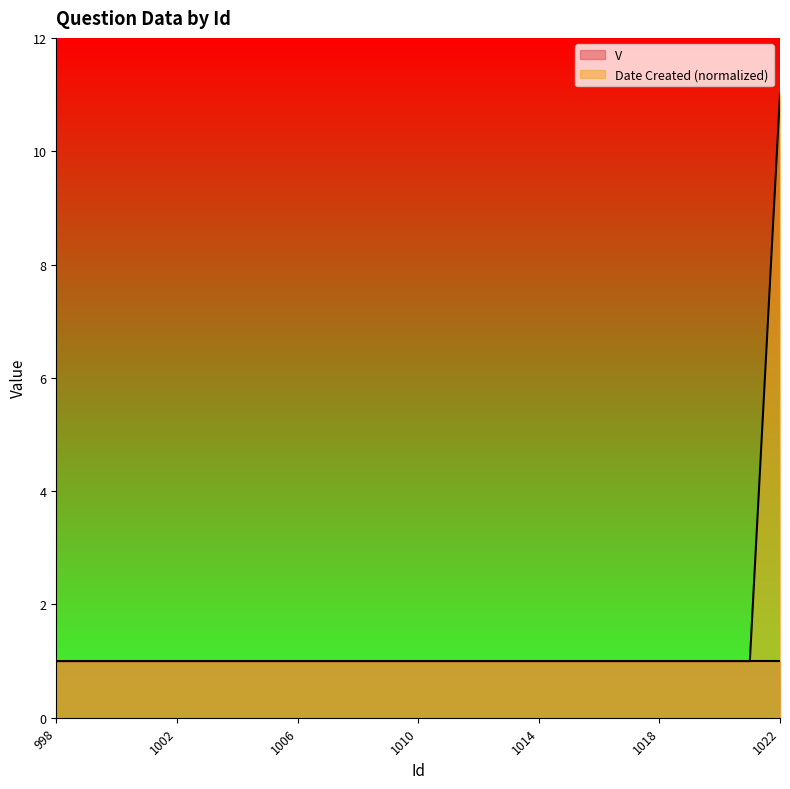

List the labels in order of value, largest first.

1022, 998, 999, 1000, 1001, 1002, 1003, 1004, 1005, 1006, 1007, 1008, 1009, 1010, 1011, 1012, 1013, 1014, 1015, 1016, 1017, 1018, 1019, 1020, 1021